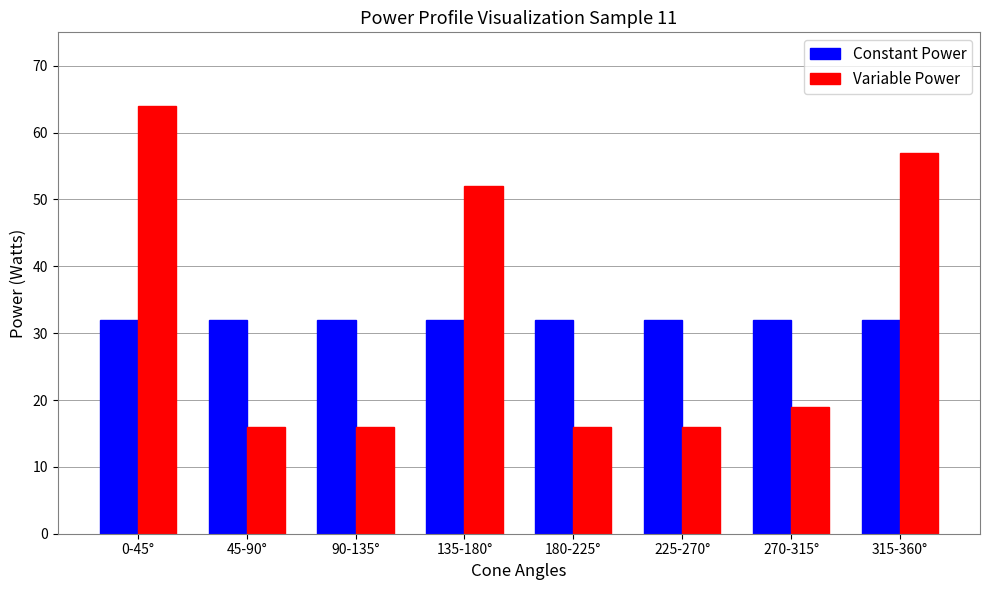

Is the value of Constant Power at 270-315° greater than the value of Variable Power at 315-360°?

No